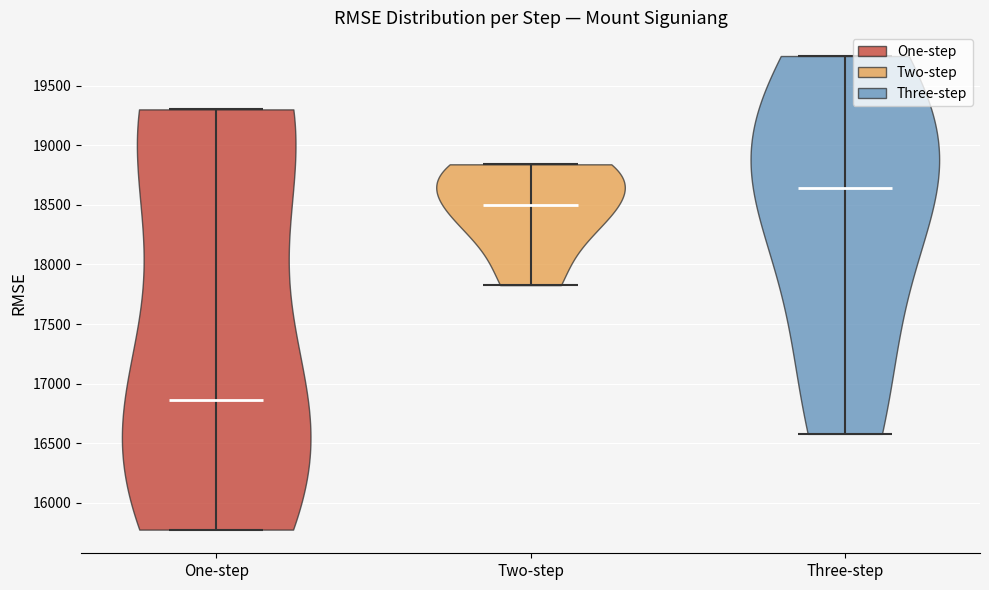

Reading left to right, read every violin against the y-axis: where its median line is, and the lowest and highest points it reaches. The values are not printed on the chart, so give them approximately, as read against the axis.

One-step: median line 16850, lowest point 15800, highest point 19300
Two-step: median line 18500, lowest point 17850, highest point 18850
Three-step: median line 18650, lowest point 16600, highest point 19750